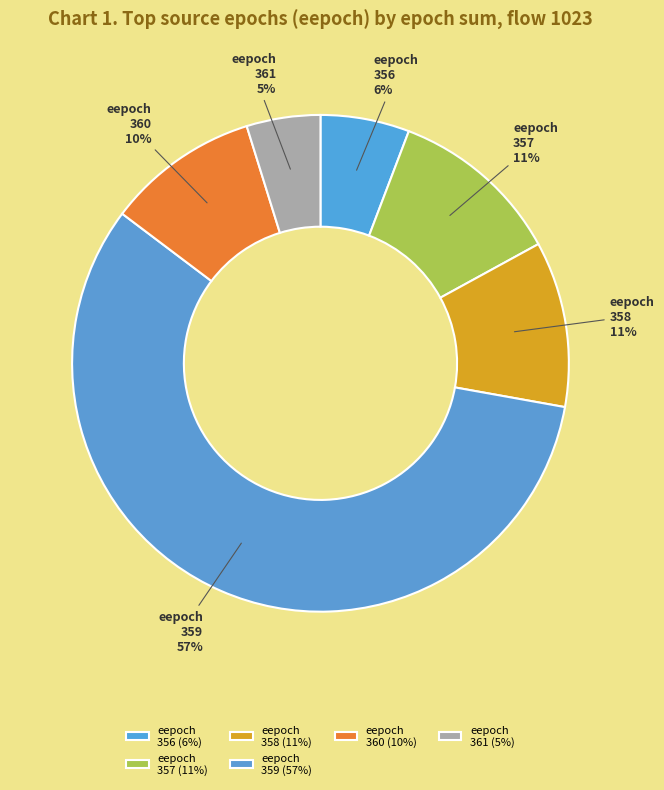

Between eepoch 357 and eepoch 356, which is larger?

eepoch 357